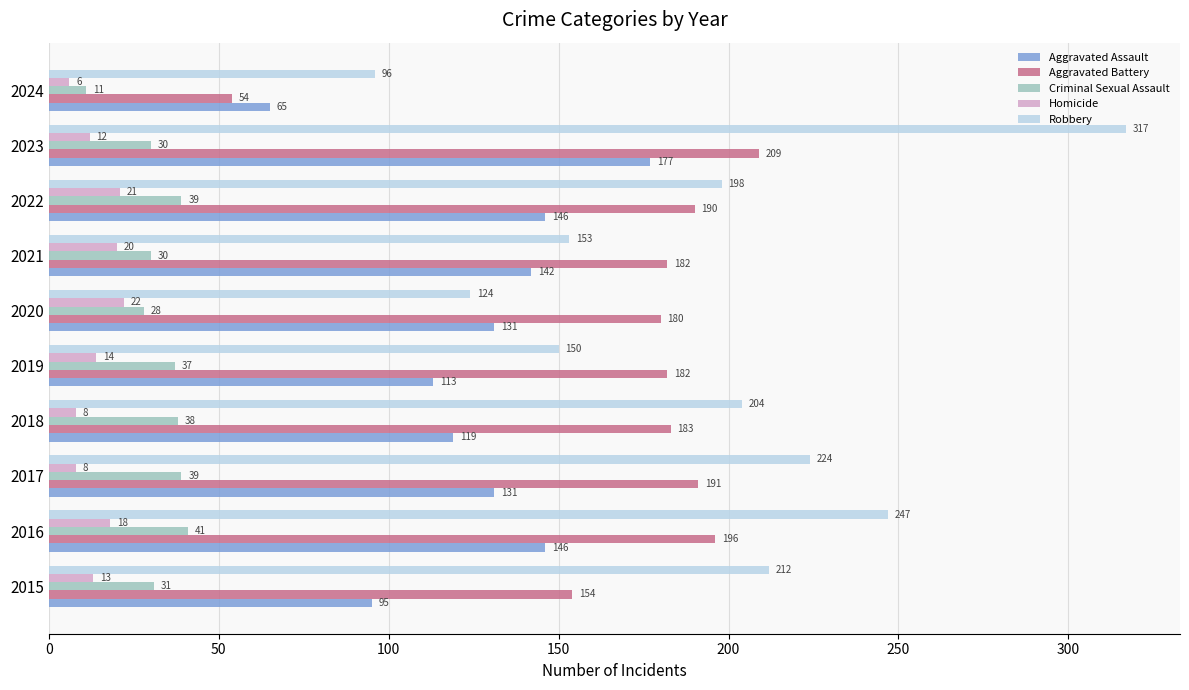

Which series has the largest range (max minus min)?

Robbery